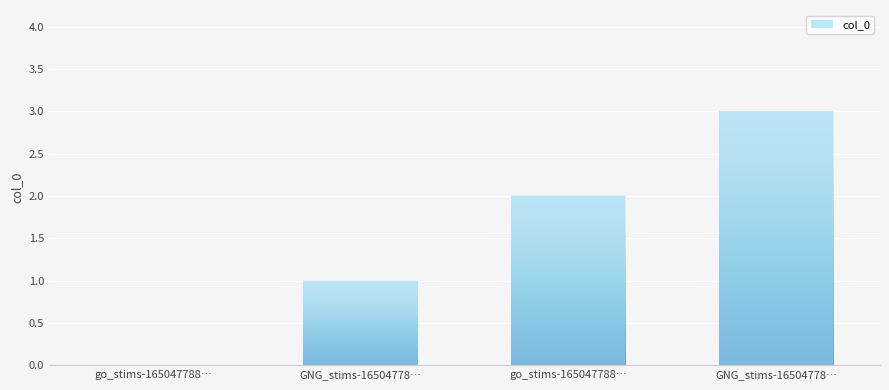

Reading left to right, extract all data points from this chart.

go_stims-165047788…=0	GNG_stims-16504778…=1	go_stims-165047788…=2	GNG_stims-16504778…=3